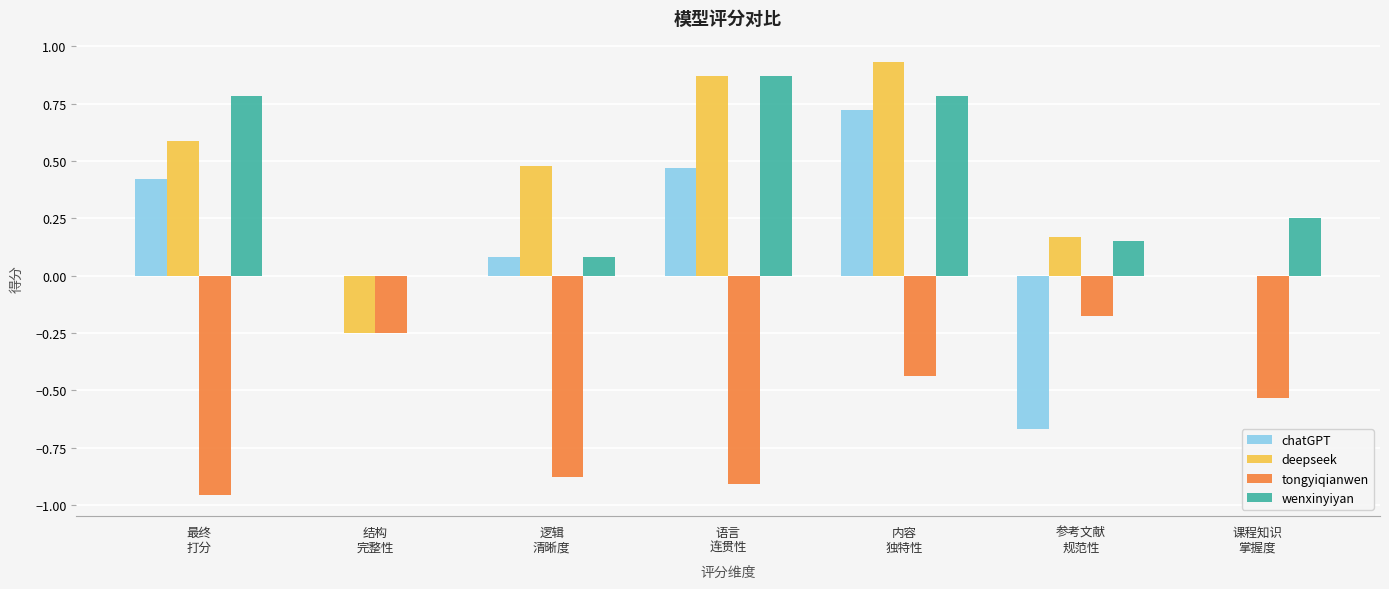

Which series has the widest spread of values?

chatGPT